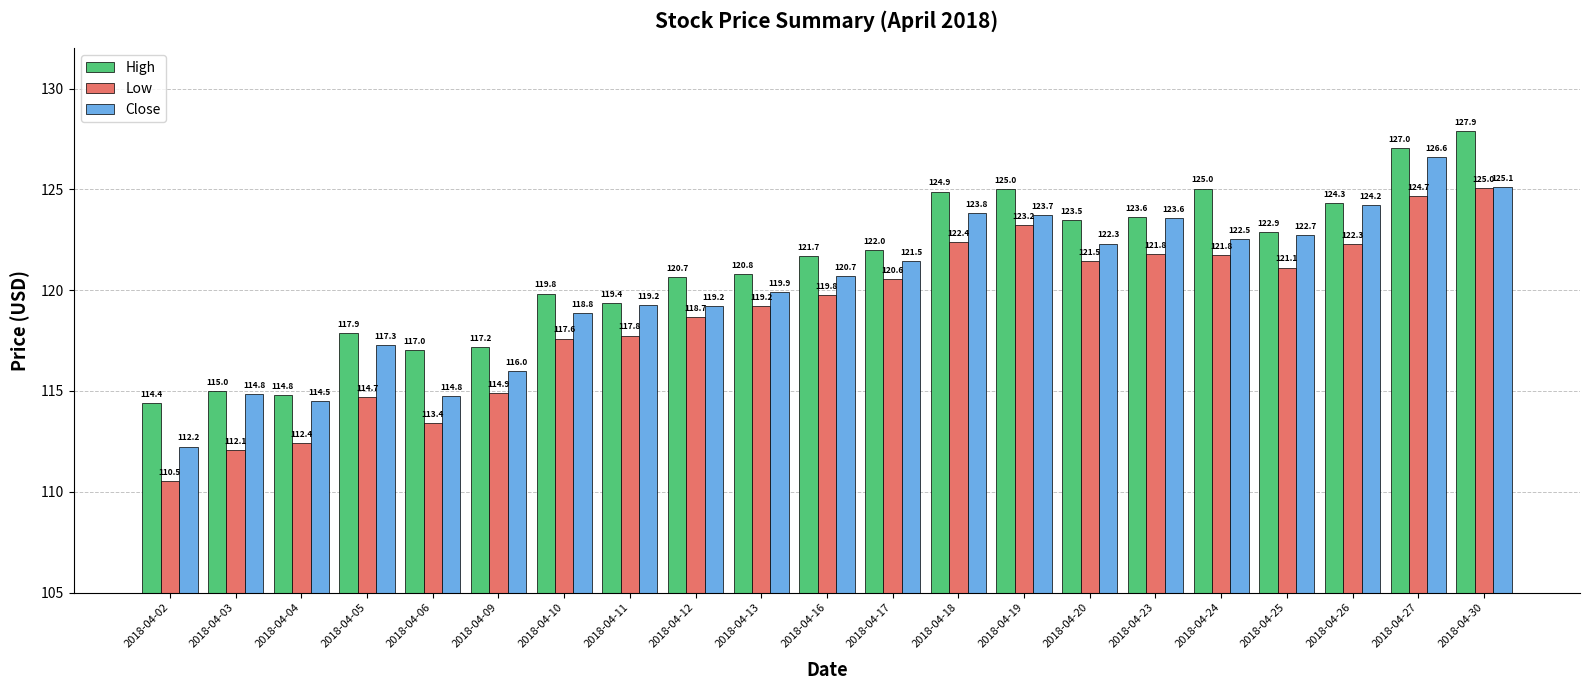

How many data points does each series have?

21